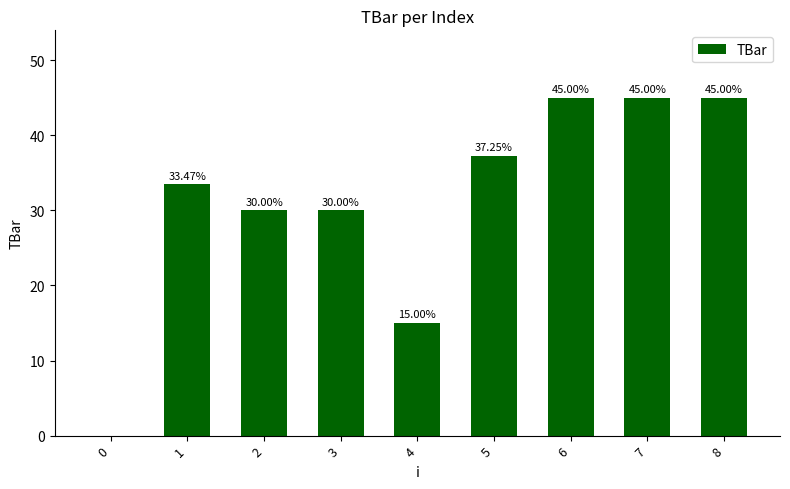

What is the sum of the values at 0 and 4?

15.0